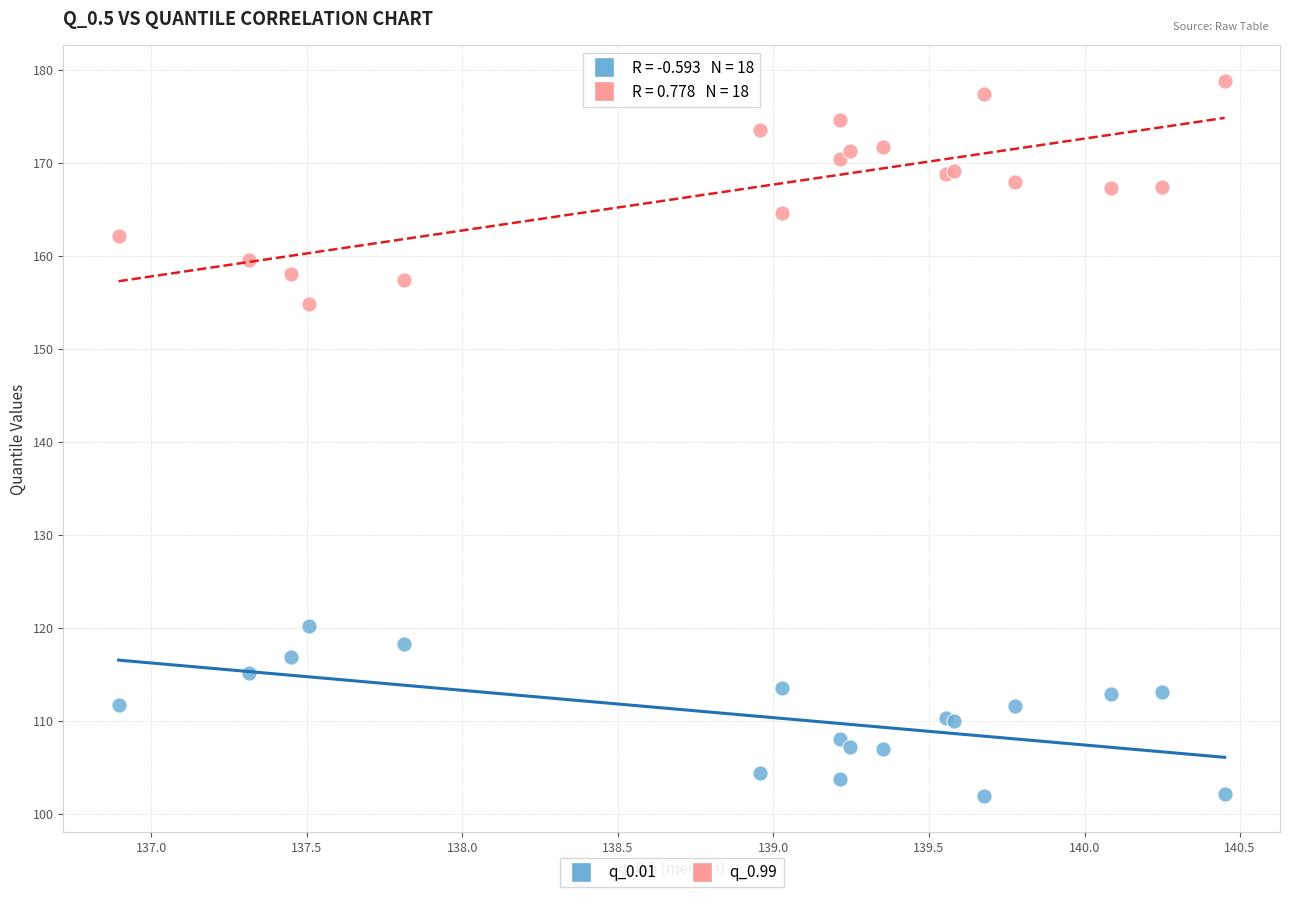

Which series reaches the minimum Y coordinate?

q_0.01